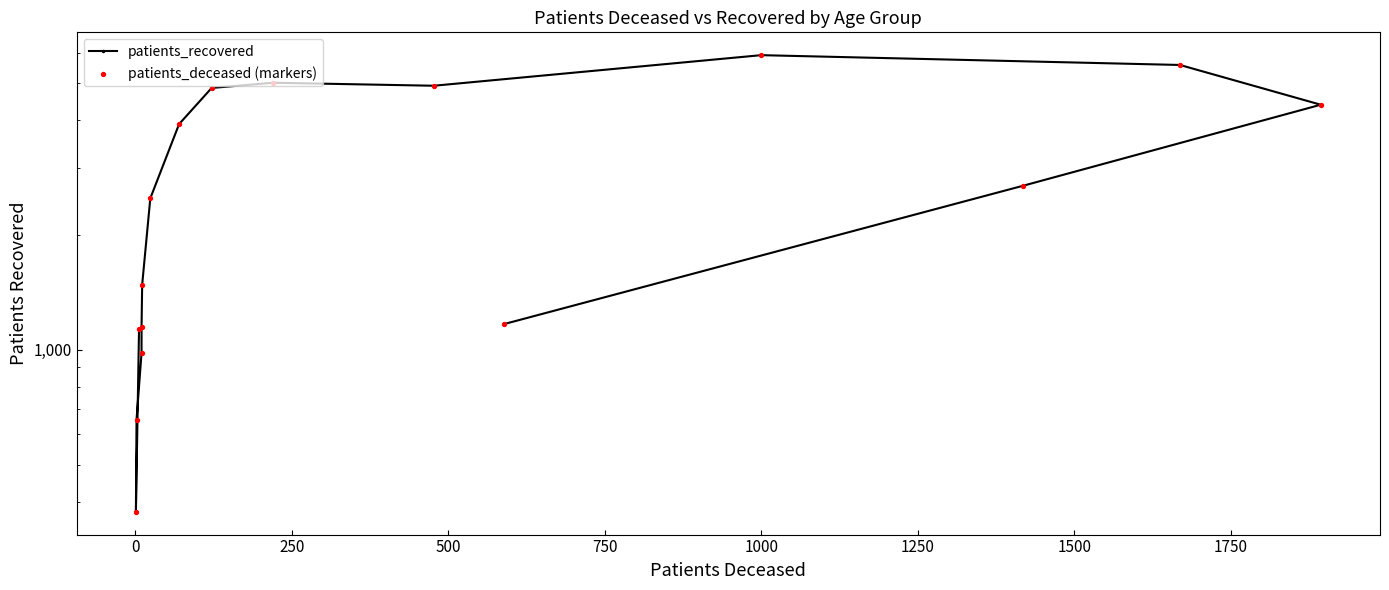

Is the value of patients_deceased (markers) at 1000 greater than the value of patients_recovered at 2000?

No